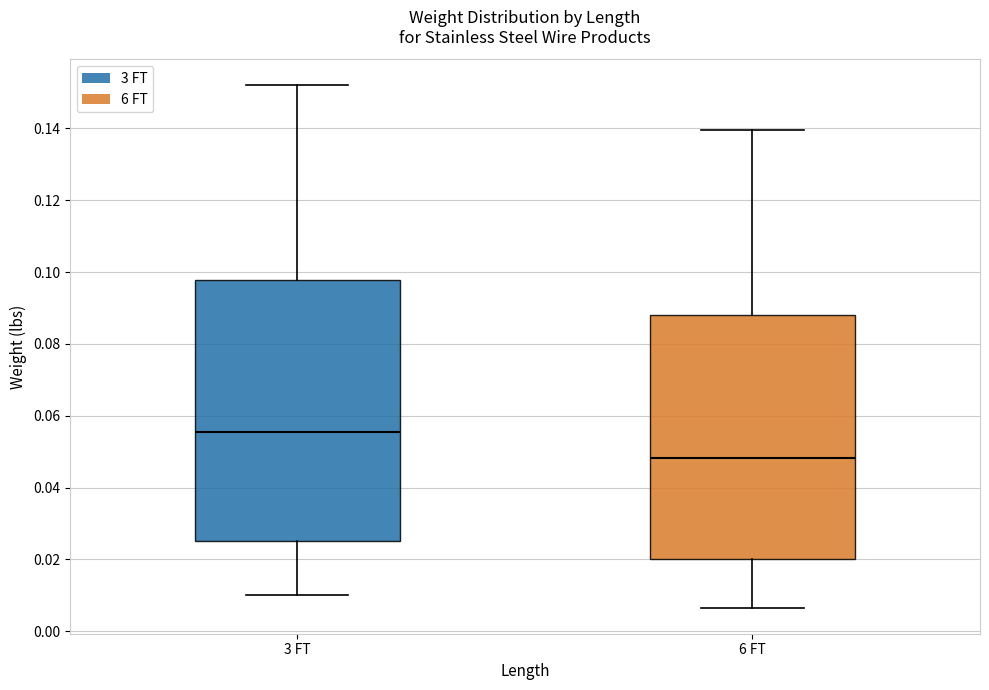

Which box's median line is the highest?

3 FT